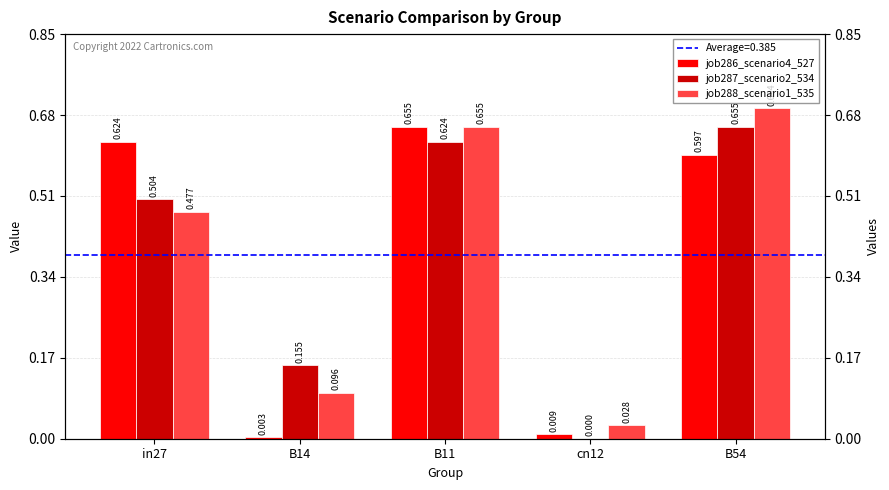

What is the label of the 2nd bar from the left?

B14